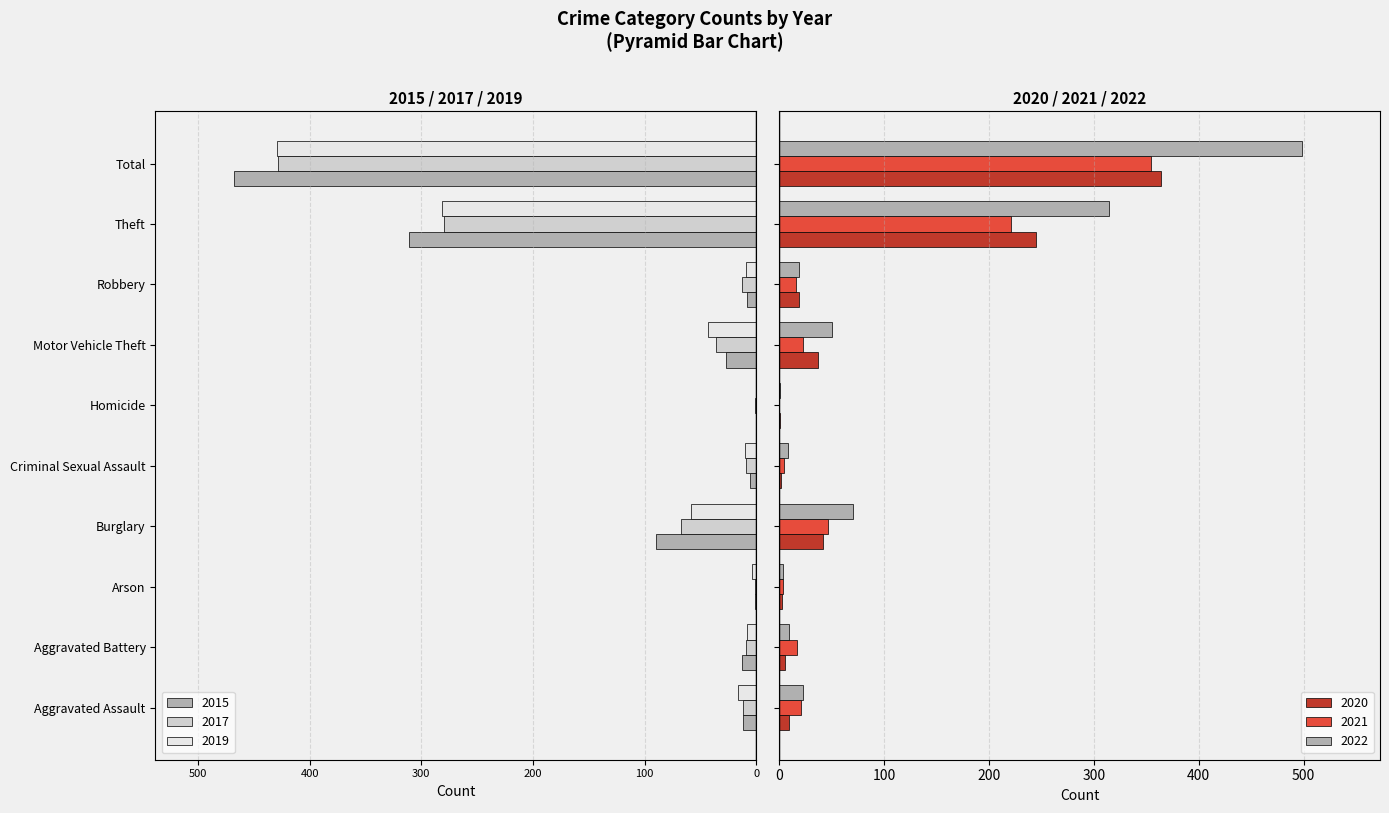

Rank the series by their maximum value, from lowest to highest.

2017, 2015, 2019, 2021, 2020, 2022